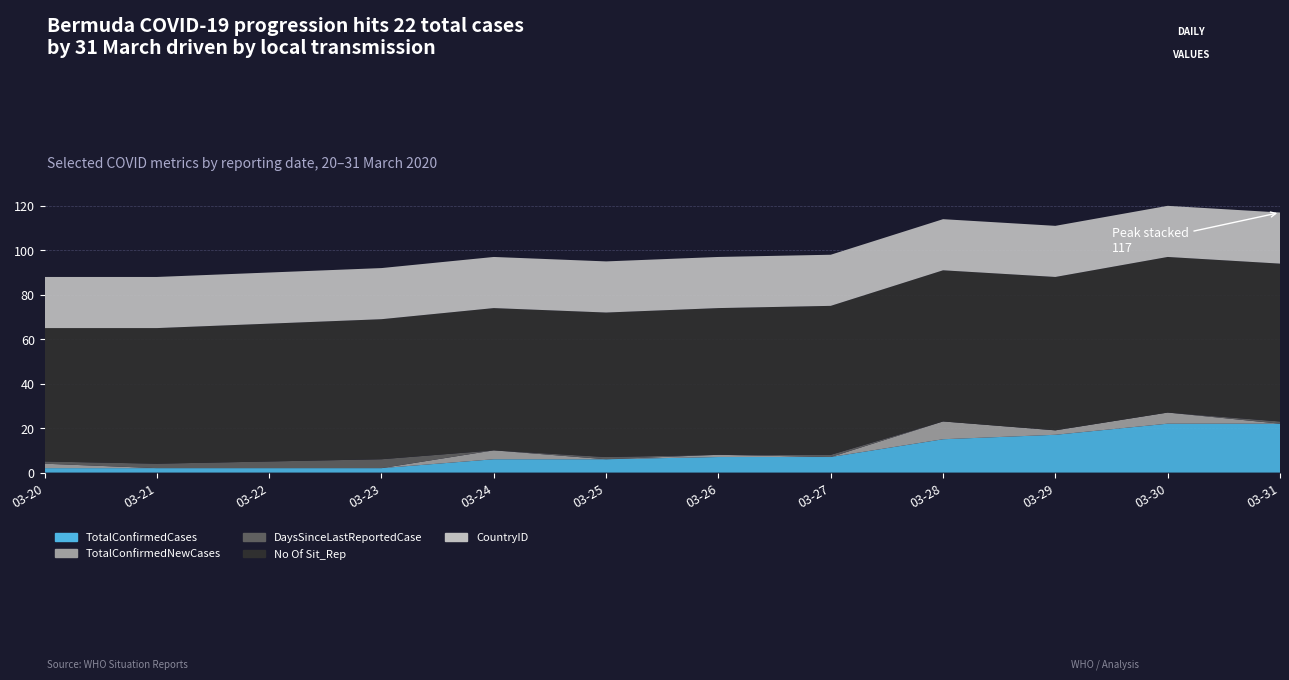

Reading left to right, what are all the values shown in this chart?

TotalConfirmedCases: 2	2	2	2	6	6	7	7	15	17	22	22
TotalConfirmedNewCases: 2	0	0	0	4	0	1	0	8	2	5	0
DaysSinceLastReportedCase: 1	2	3	4	0	1	0	1	0	0	0	1
No Of Sit_Rep: 60	61	62	63	64	65	66	67	68	69	70	71
CountryID: 23	23	23	23	23	23	23	23	23	23	23	23